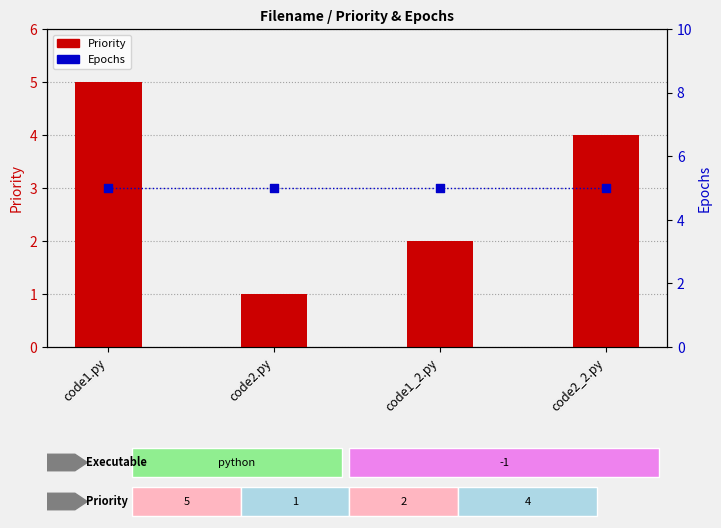

Which series has the largest total across all categories?

Epochs